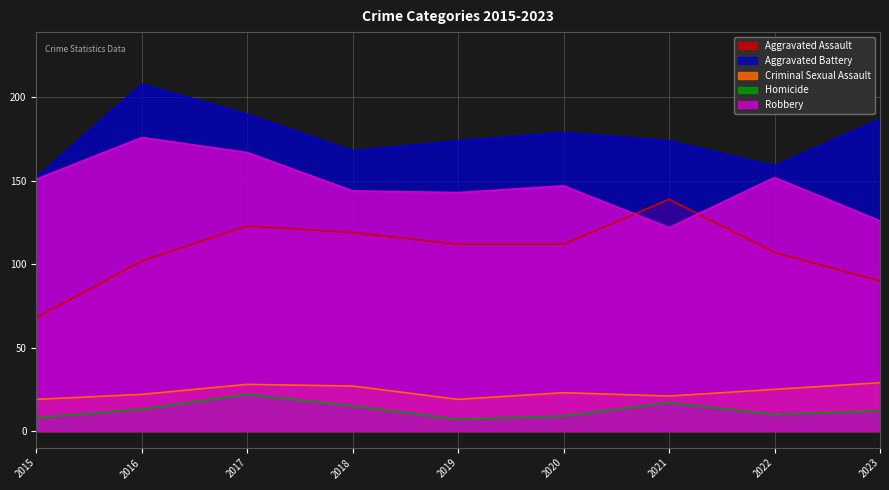

Which category has the highest value in the Aggravated Assault series?

2021